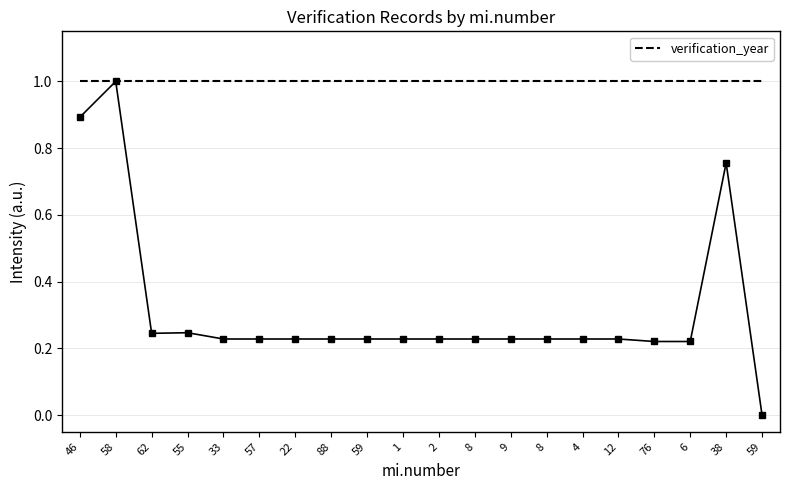

Is it true that the value at 8 is 0.3?

False